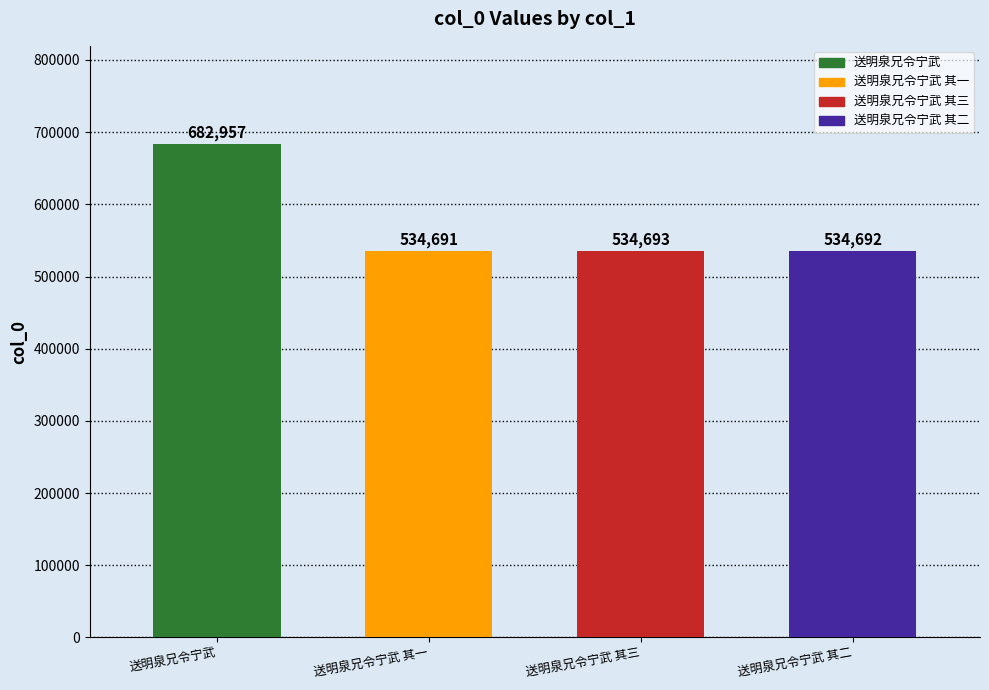

Where does the data first go above 534693?

送明泉兄令宁武